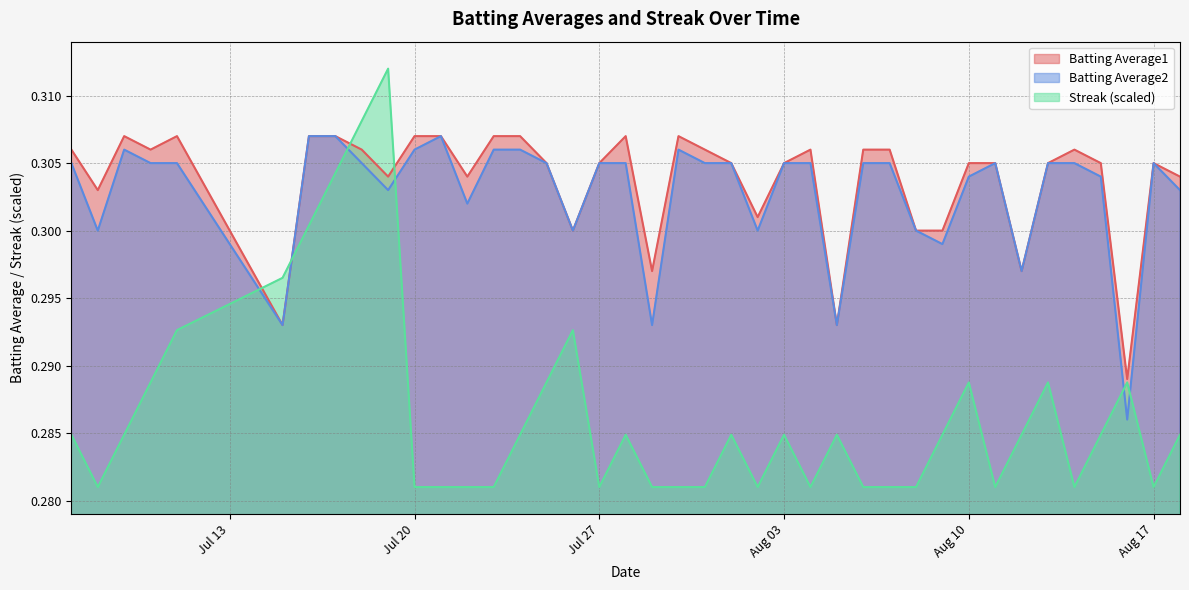

Count the Batting Average1 values in the range 0 to 1.

40